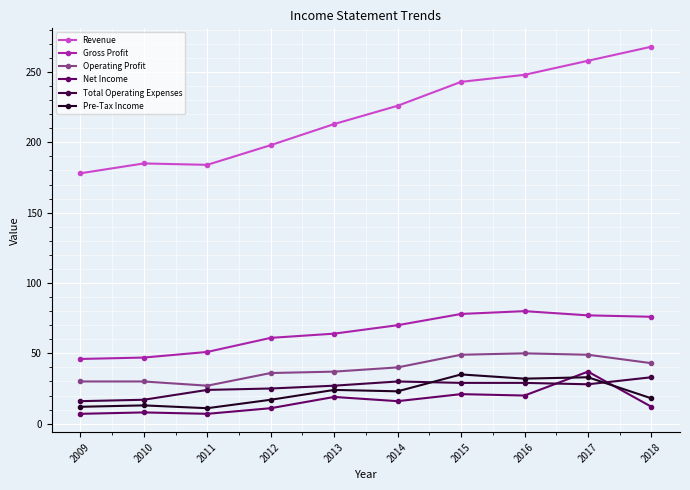

What is the sum of all Net Income values?

158